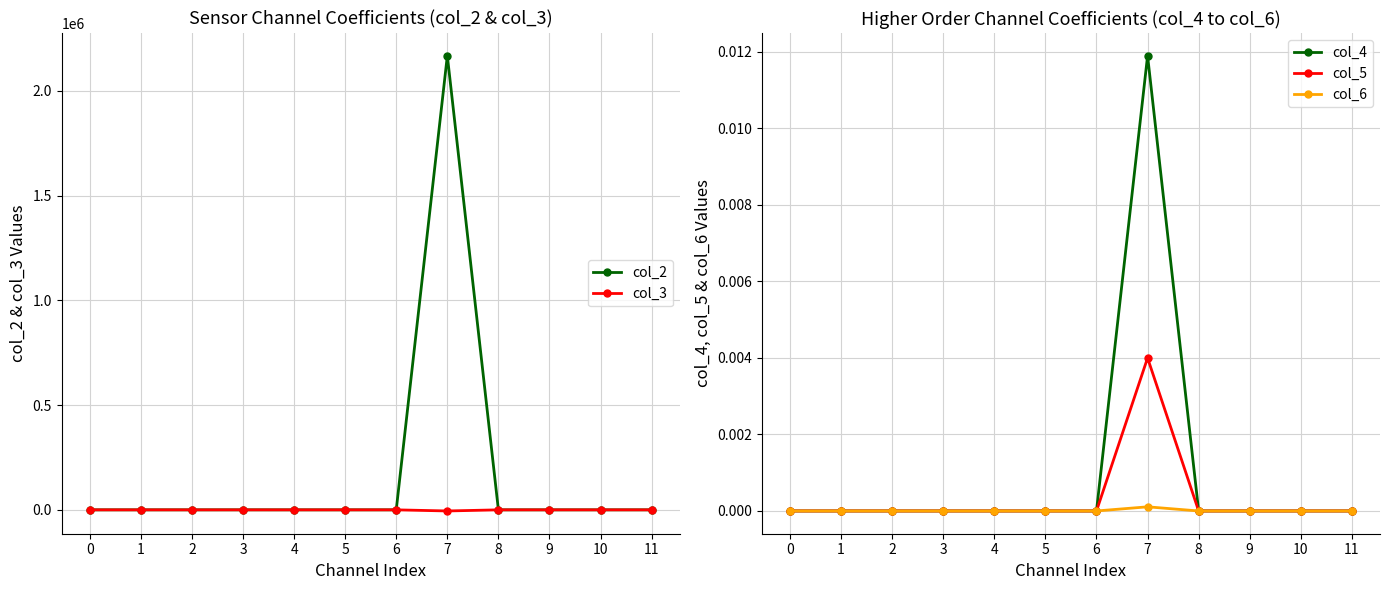

How many lines are shown in the chart?

5